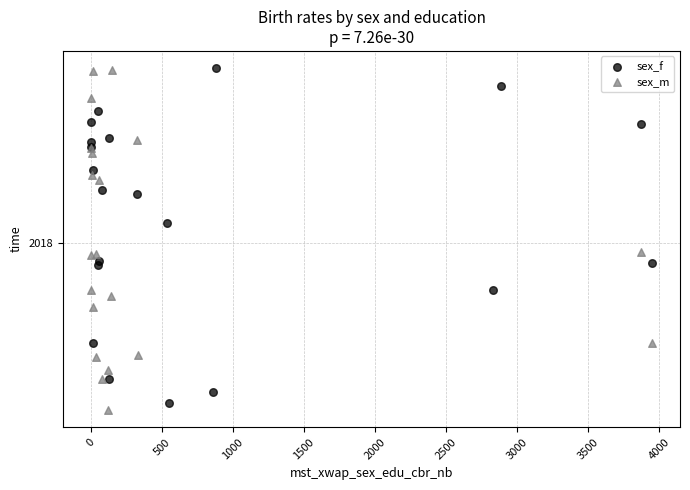

What are all the series names shown in the legend?

sex_f, sex_m